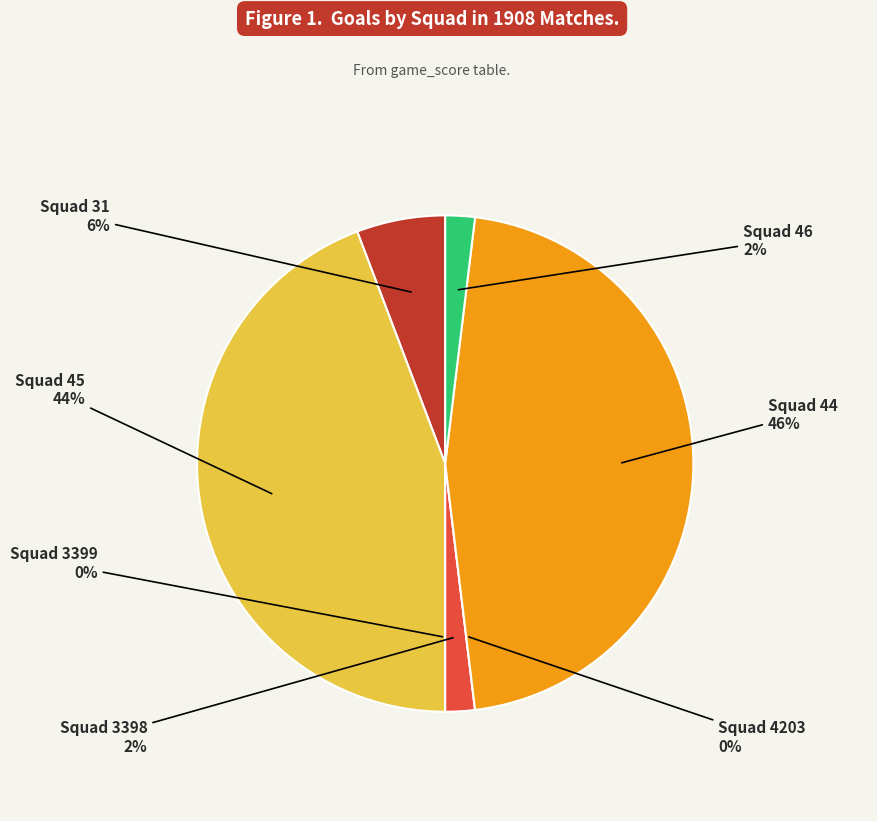

To the nearest percent, what is the difference between the Squad 3399 and Squad 45 slice percentages?

44%